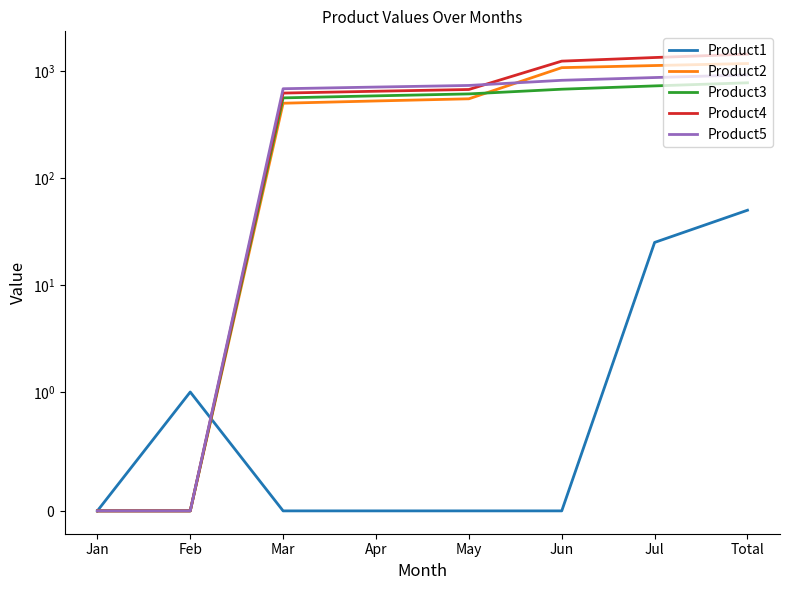

Reading left to right, transcribe all the data shown in this chart.

Product1: Jan=0	Feb=1	Mar=0	Apr=0	May=0	Jun=0	Jul=25	Total=50
Product2: Jan=0	Feb=0	Mar=500	Apr=525	May=550	Jun=1075	Jul=1125	Total=1175
Product3: Jan=0	Feb=0	Mar=561	Apr=586	May=611	Jun=676	Jul=726	Total=776
Product4: Jan=0	Feb=0	Mar=622	Apr=647	May=672	Jun=1237	Jul=1337	Total=1437
Product5: Jan=0	Feb=0	Mar=683	Apr=708	May=733	Jun=819	Jul=869	Total=919